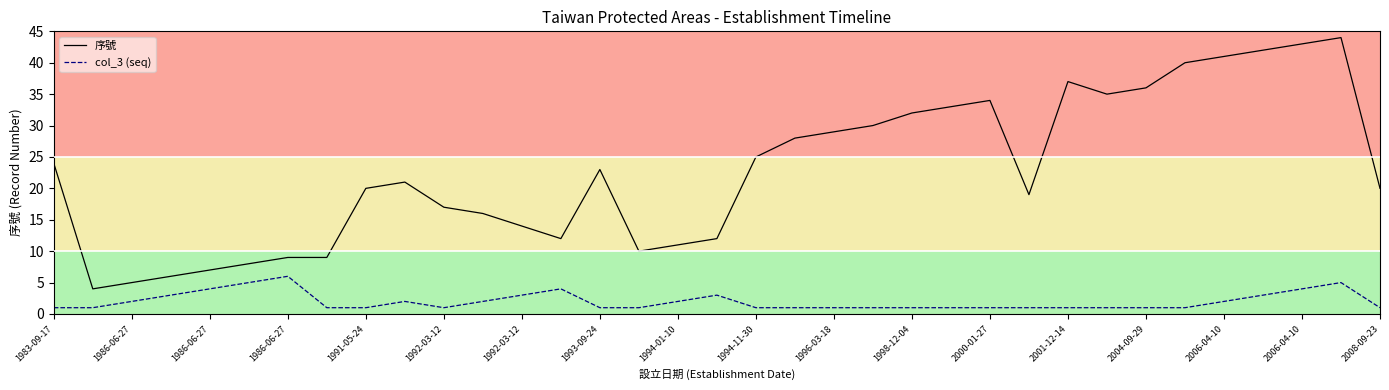

Which series has the largest range (max minus min)?

序號